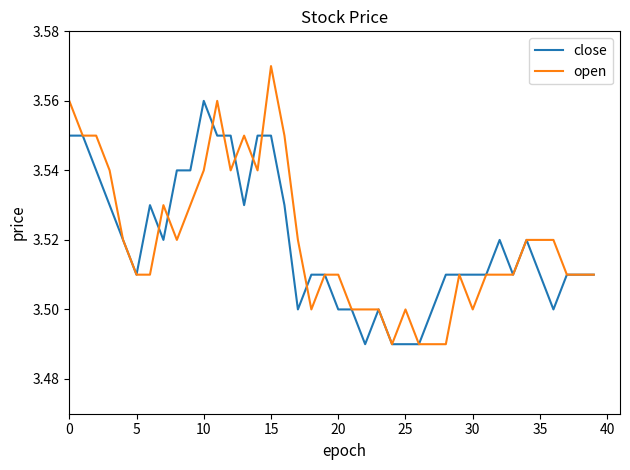

List the series in order of their peak value, highest first.

open, close